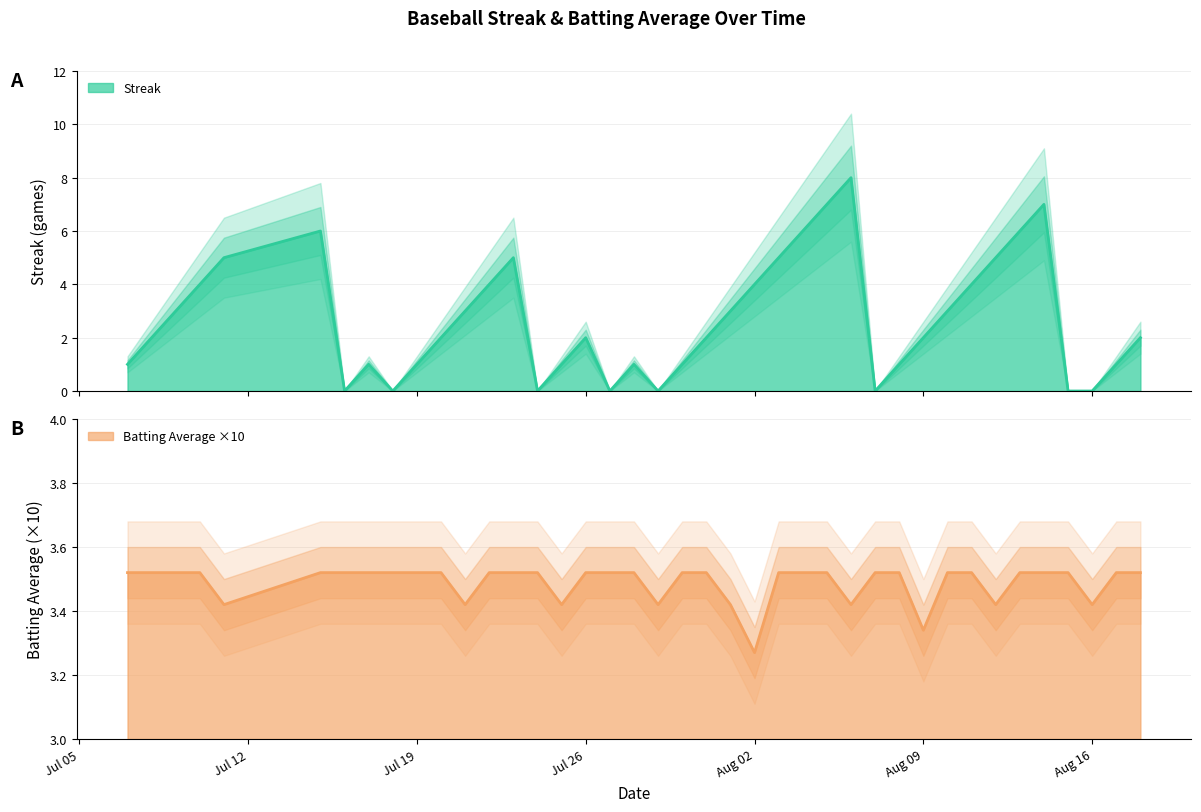

Between which two adjacent categories do Streak and Batting Average x10 first intersect?

2010-07-09 and 2010-07-10